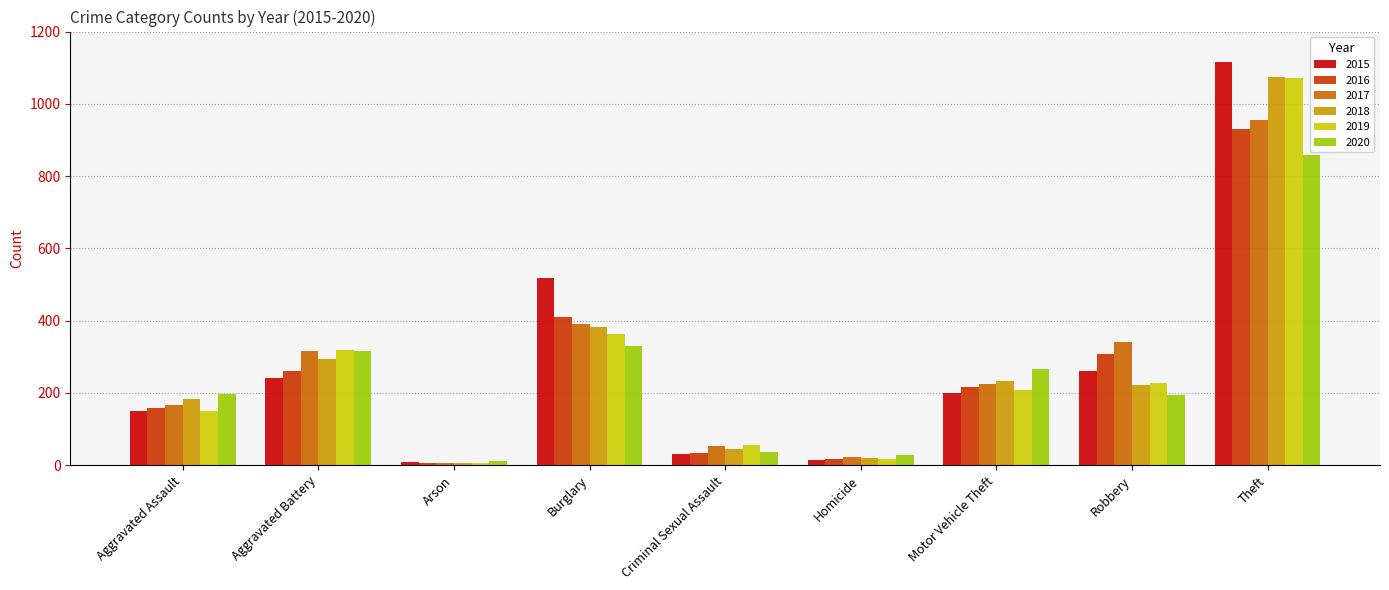

What is the value of the 2017 bar at the 5th from the left?

52